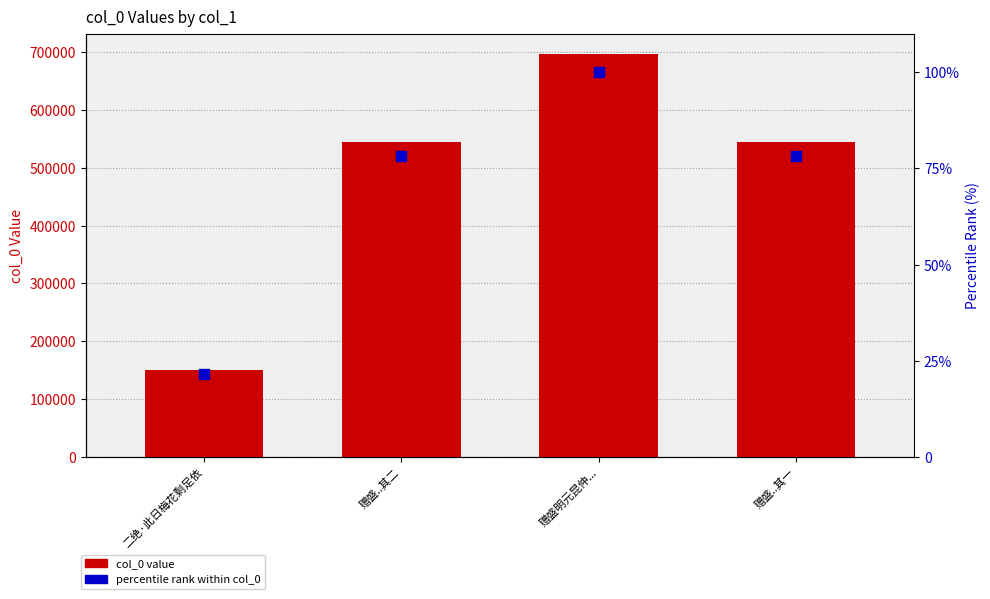

Which series reaches the minimum Y coordinate?

percentile rank within col_0